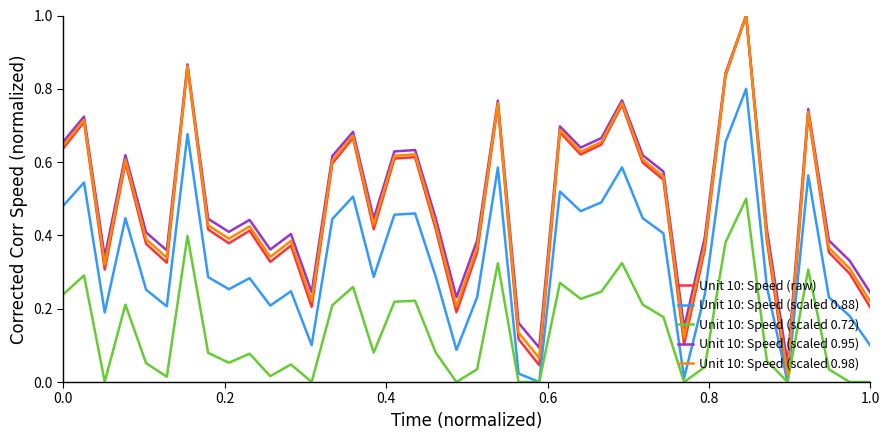

True or false: Unit 10: Speed (raw) has more than 0 interior local peaks.

True